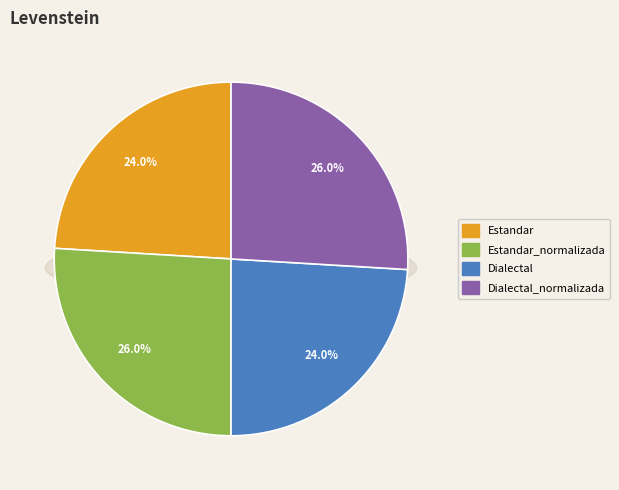

Does Estandar represent more than half of the total?

No